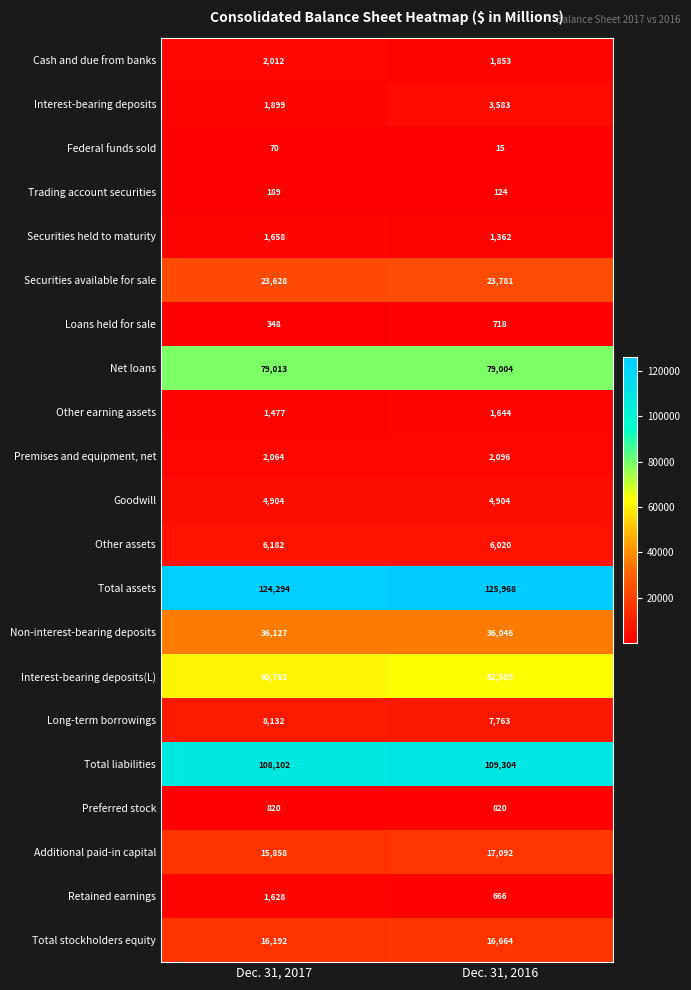

What is the approximate value of Interest-bearing deposits(L) at Dec. 31, 2016?

62989